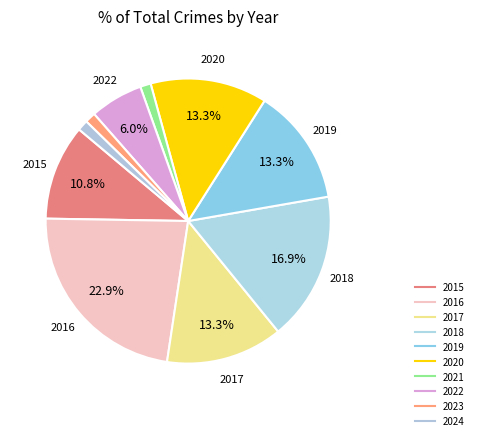

To the nearest percent, what percentage of the pie is 2016?

23%